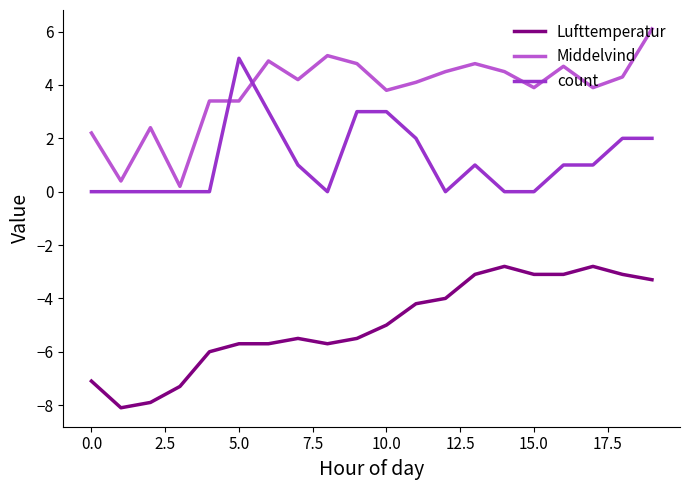

Rank the series by their average value, from highest to lowest.

Middelvind, count, Lufttemperatur